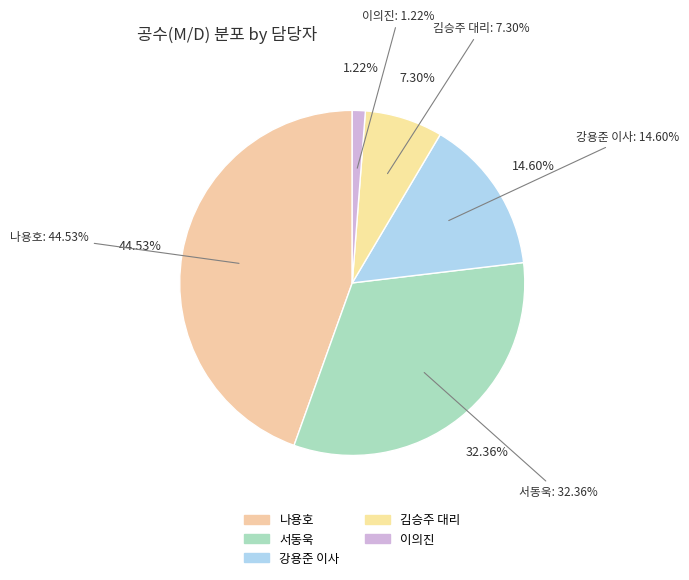

How many slices are in this pie chart?

5